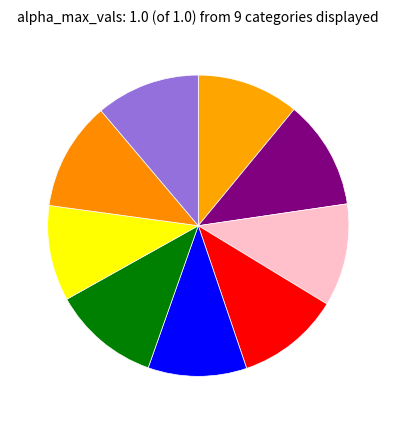

Count the number of slices in the pie.

9